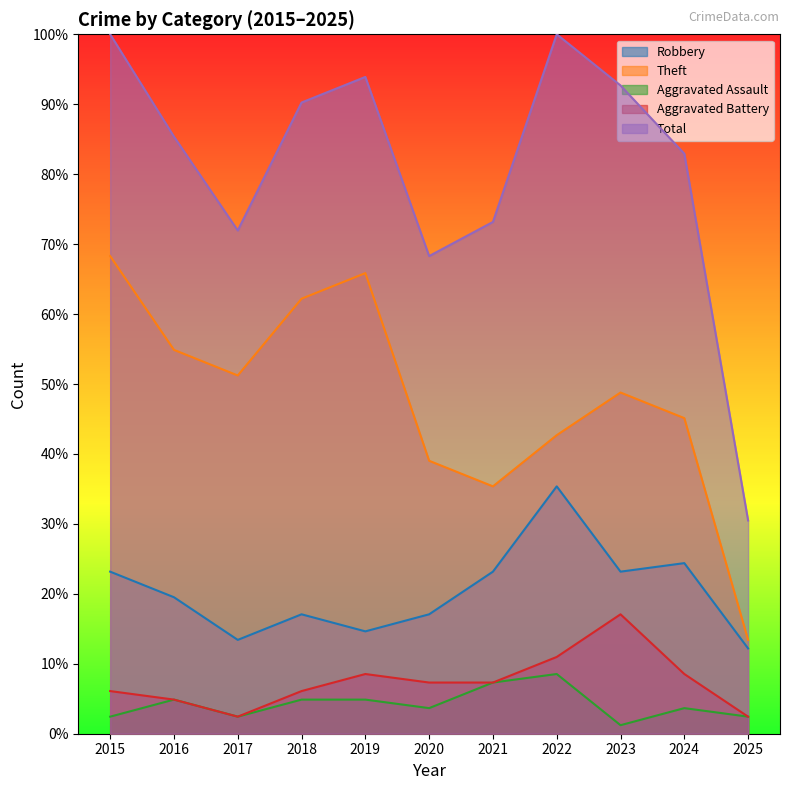

Is it true that Total equals 39.0 at 2021?

False